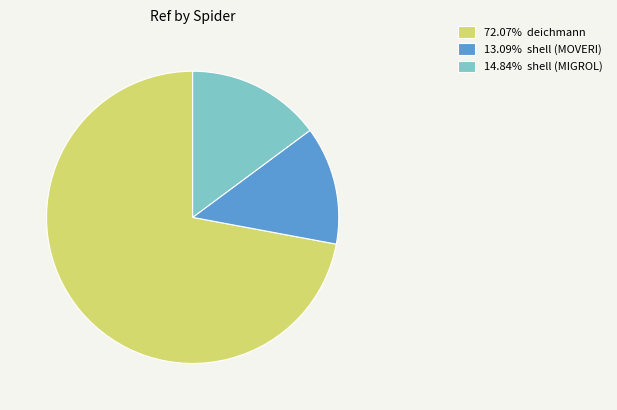

Is 14.84% shell (MIGROL) the majority of the pie?

No